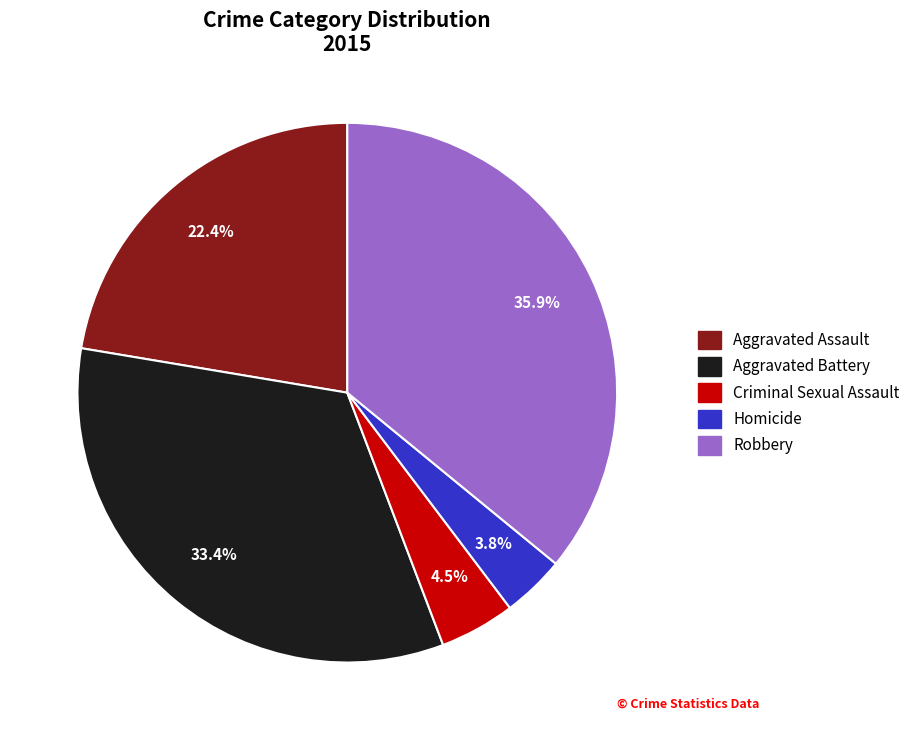

Is it true that Homicide is 14% of the pie?

False